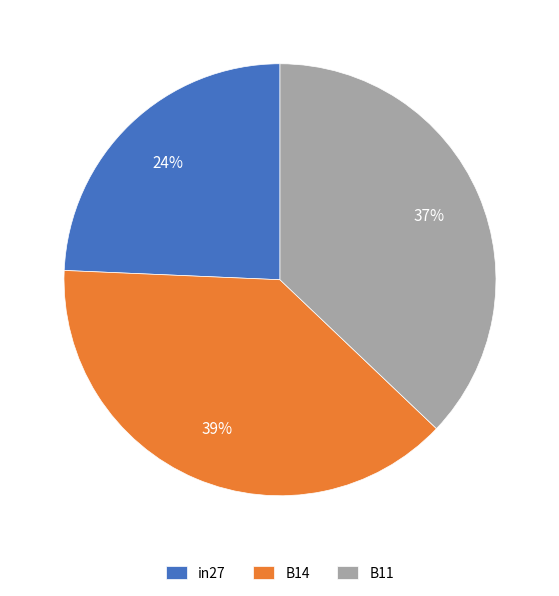

Is in27 the majority of the pie?

No